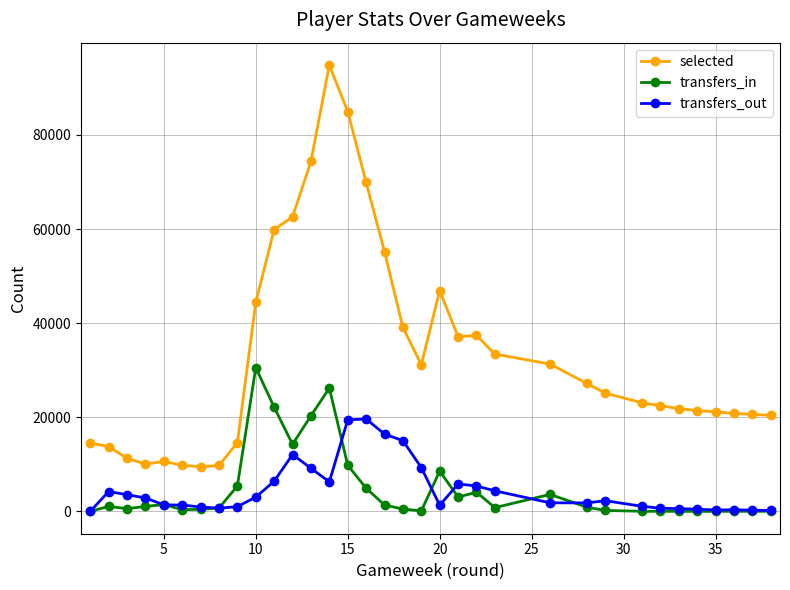

List the series in order of their peak value, lowest first.

transfers_out, transfers_in, selected